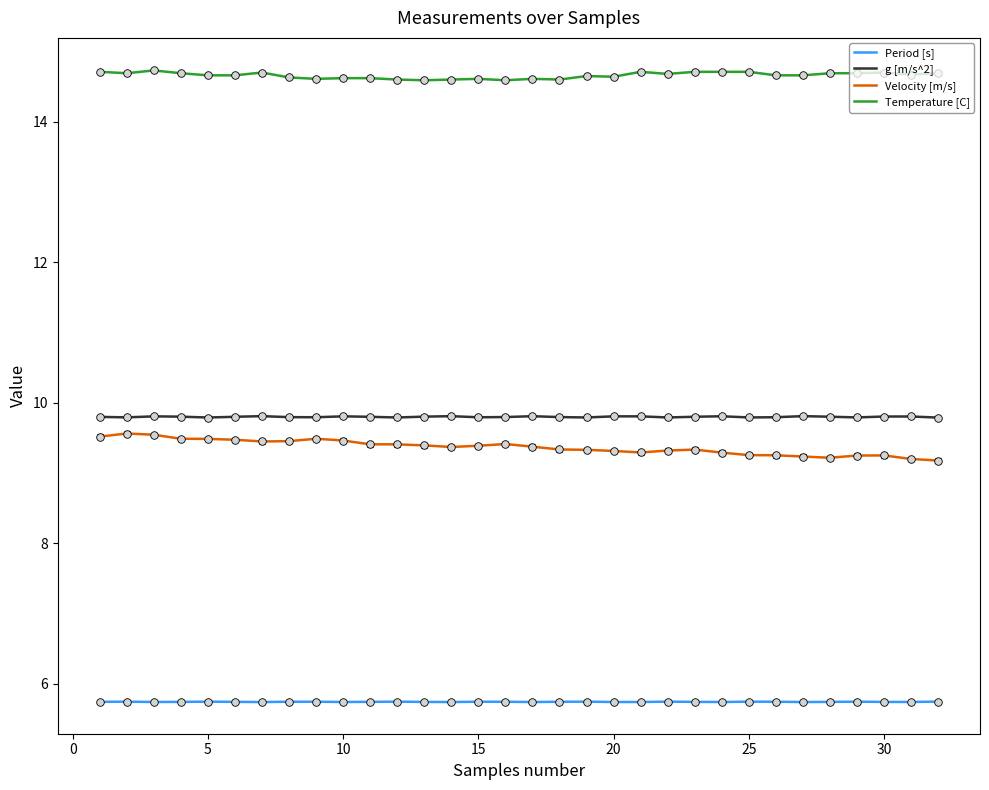

Which series has the largest total across all categories?

Temperature [C]